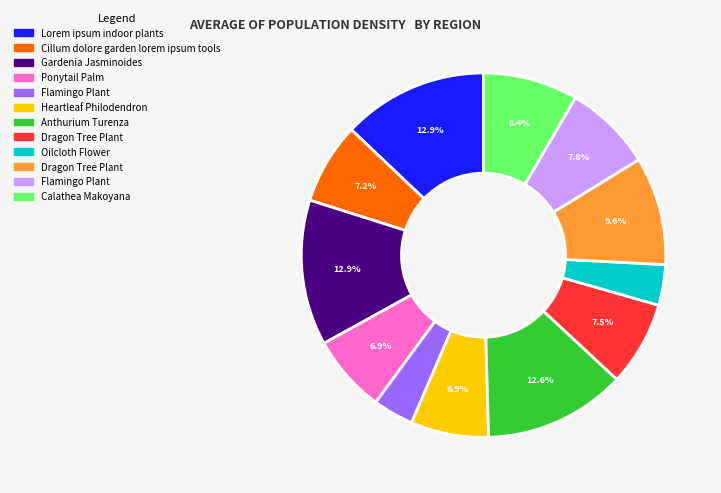

Is there a majority slice in this chart?

No